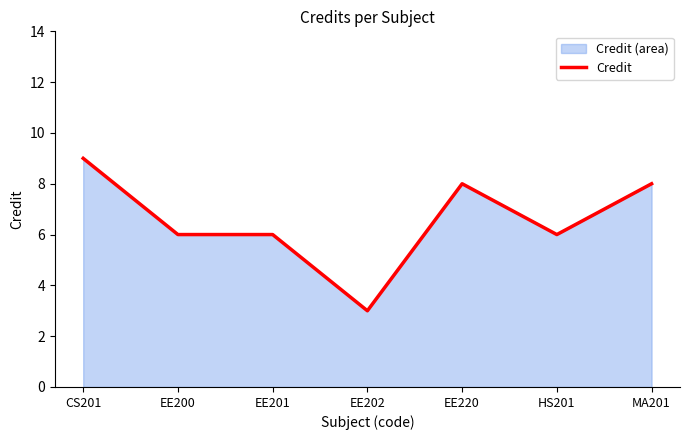

Does the chart have visible grid lines?

No